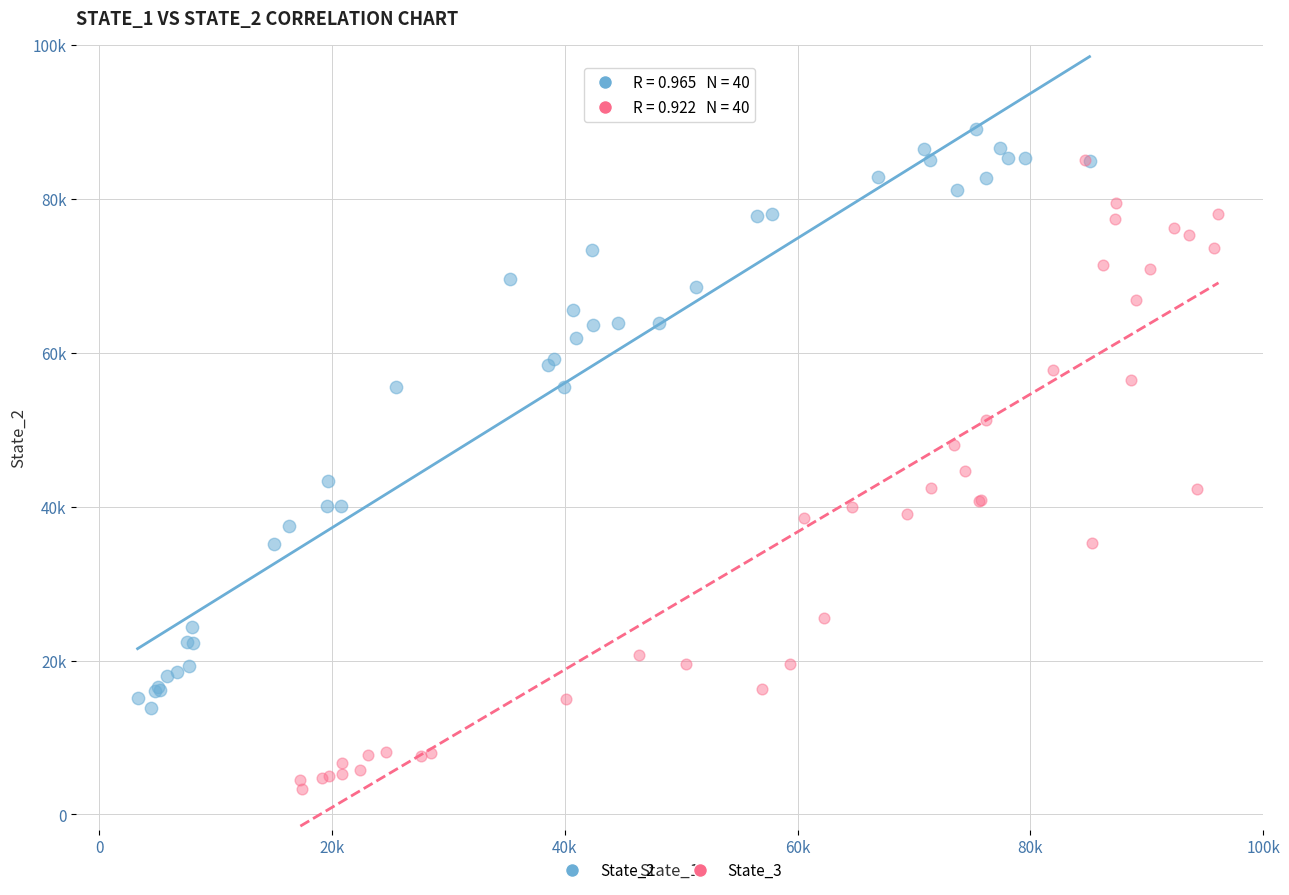

Which series contains the lowest Y value?

State_3